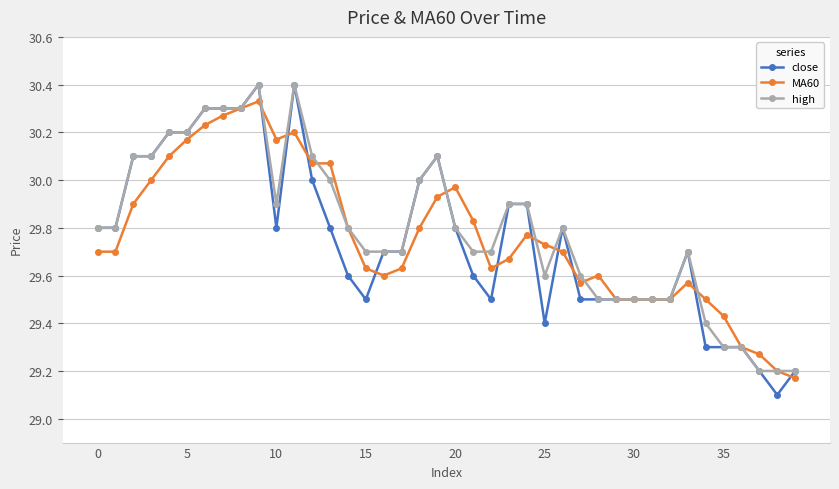

At how many categories does at least one series exceed 29?

40